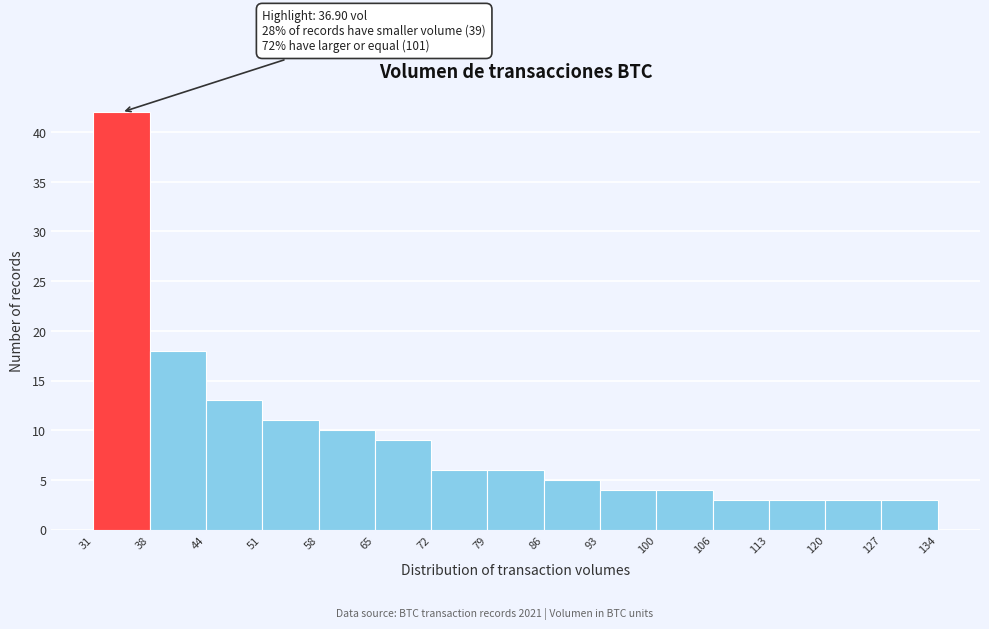

Which range on the x-axis has the tallest bar?

31 to 38